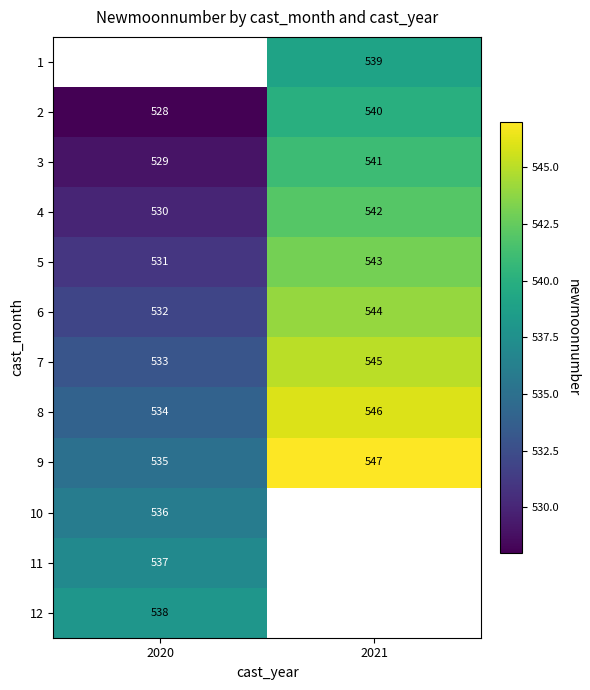

What is the average value of the row_8 series?

541.0